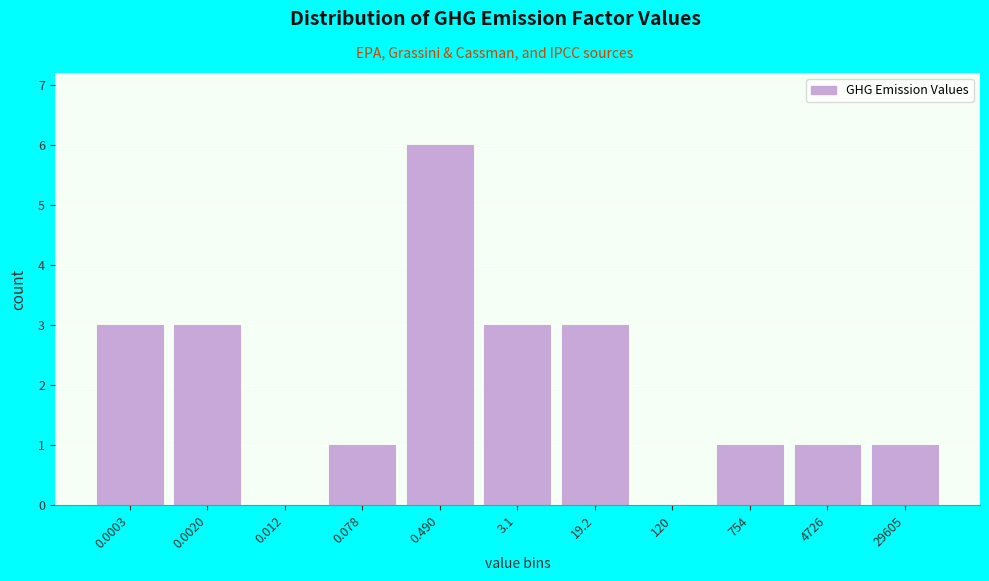

Reading left to right, list all the values displayed in this chart.

0.0003=3	0.0020=3	0.012=0	0.078=1	0.490=6	3.1=3	19.2=3	120=0	754=1	4726=1	29605=1